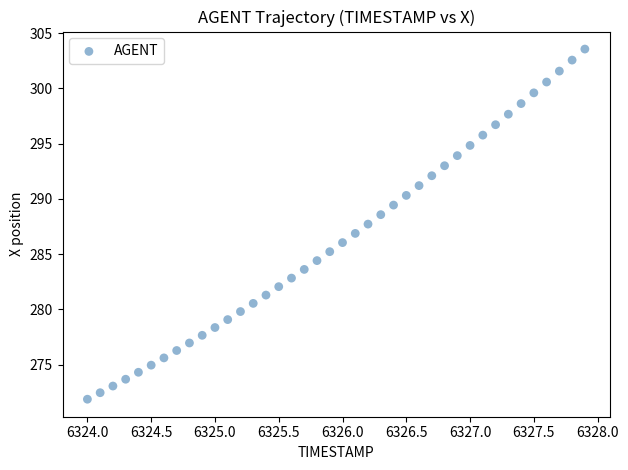

What is the range of X values (max minus min)?

3.9